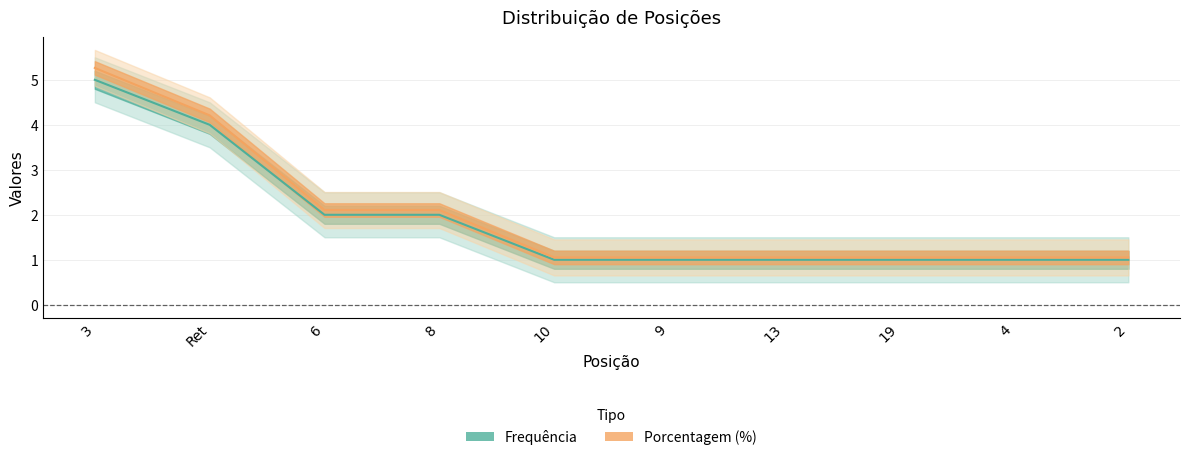

True or false: Frequência and Porcentagem (%) cross at least once.

False